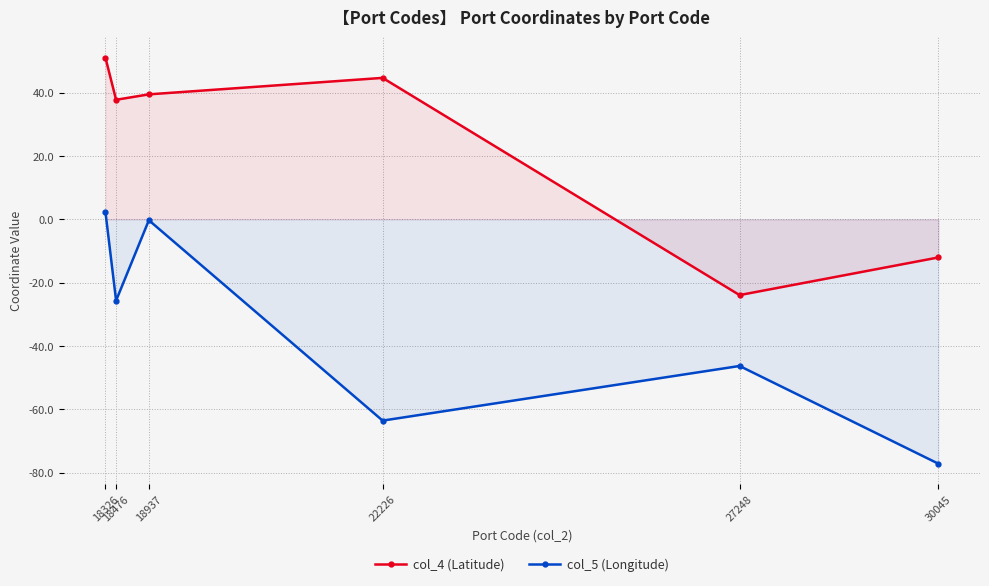

At which category does col_5 (Longitude) reach its first local peak?

18937